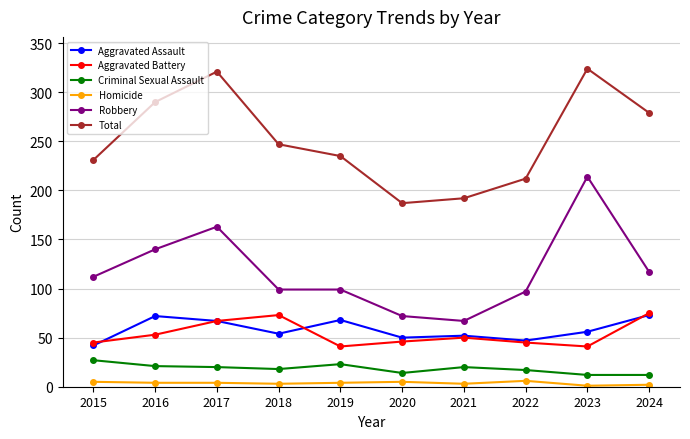

What is the value of the Aggravated Assault point at the 7th from the left?

52